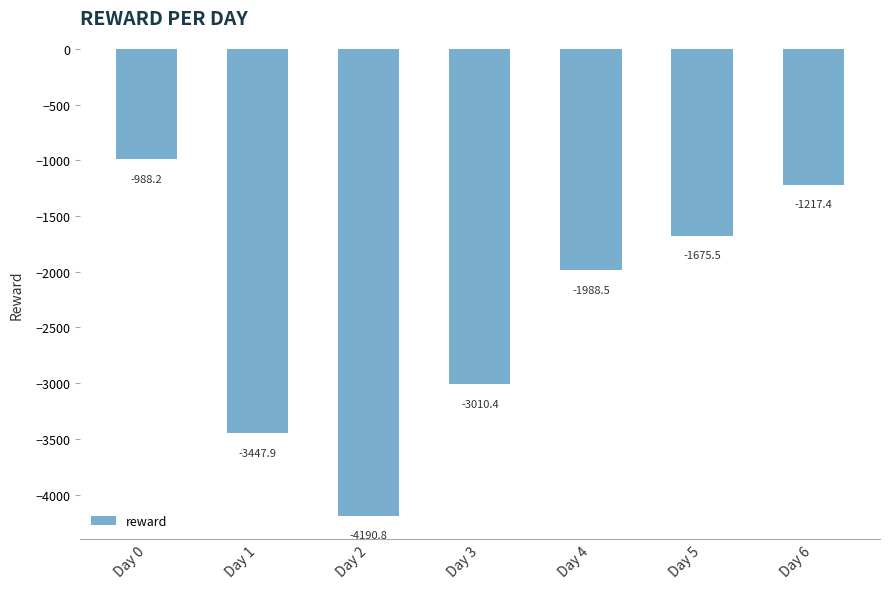

How many series are shown in this chart?

1